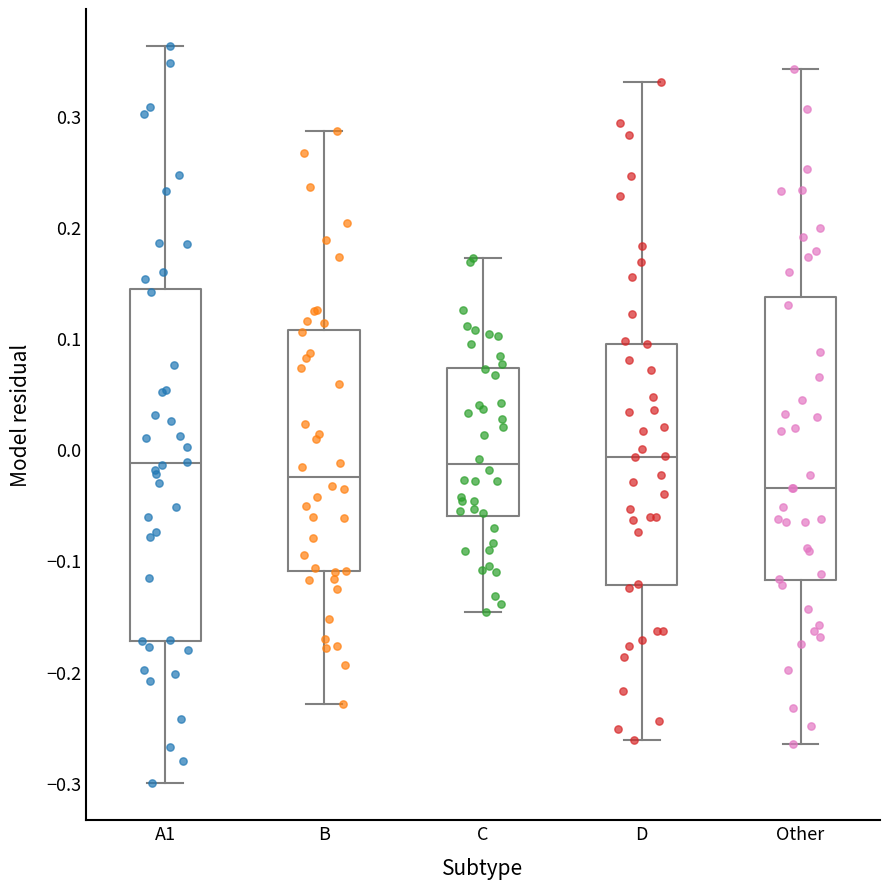

Where does the median line of the box for C sit on the y-axis? The values are not printed on the chart, so give them approximately, as read against the axis.

-0.01